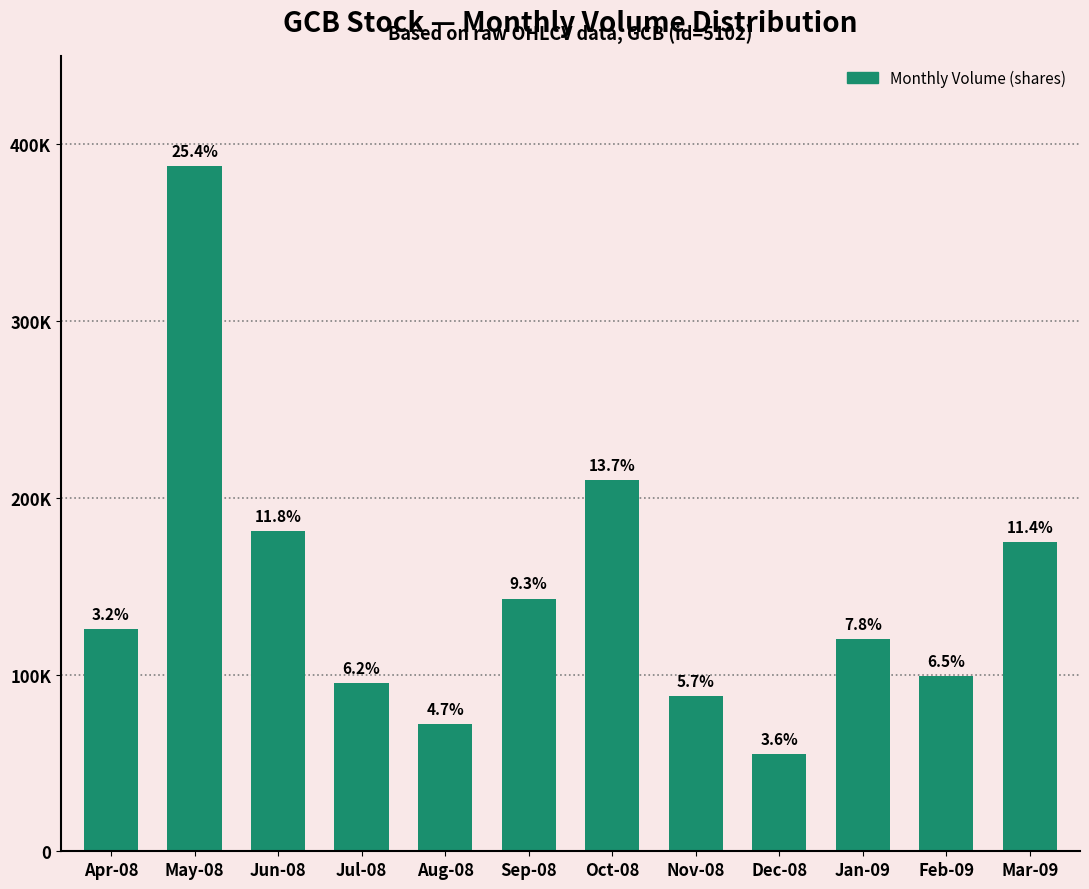

Approximately how many times larger is the value at Sep-08 compared to Jun-08?

0.8